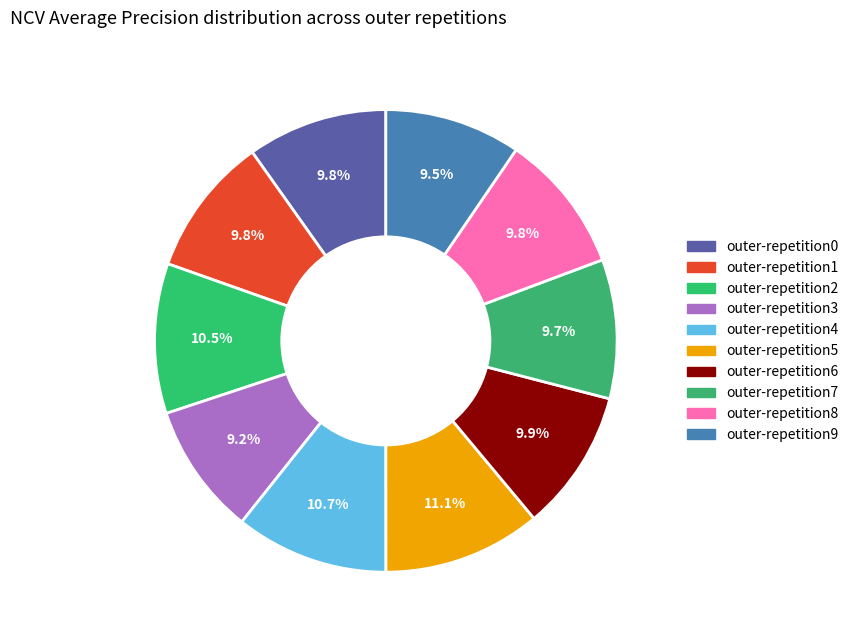

How many slices are in this pie chart?

10